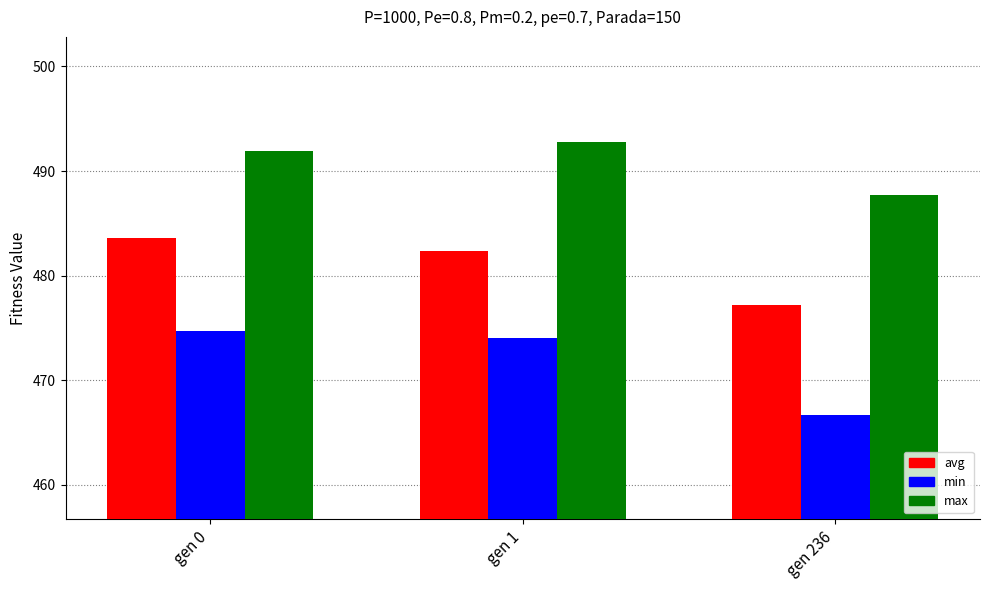

What is the lowest value of the max series?

487.7